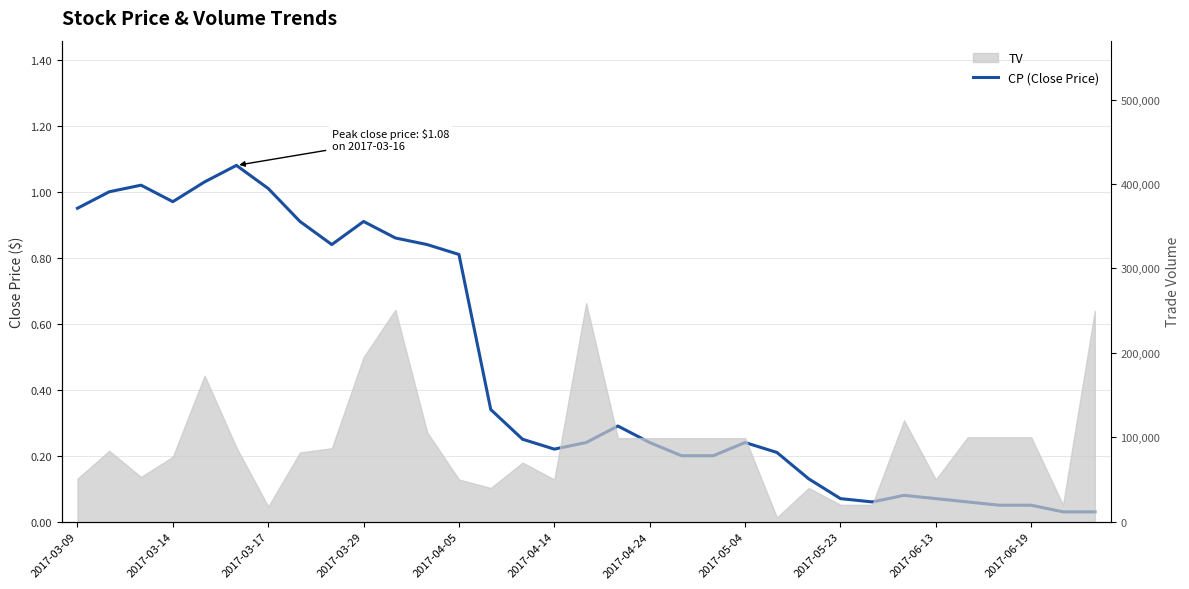

At which category does the chart reach its minimum across all series?

31